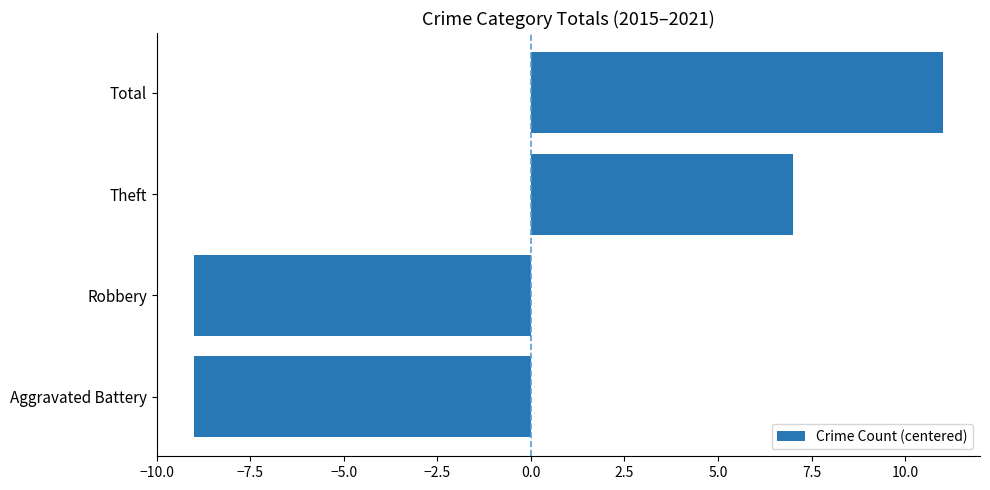

What is the change in value from Theft to Total?

+4